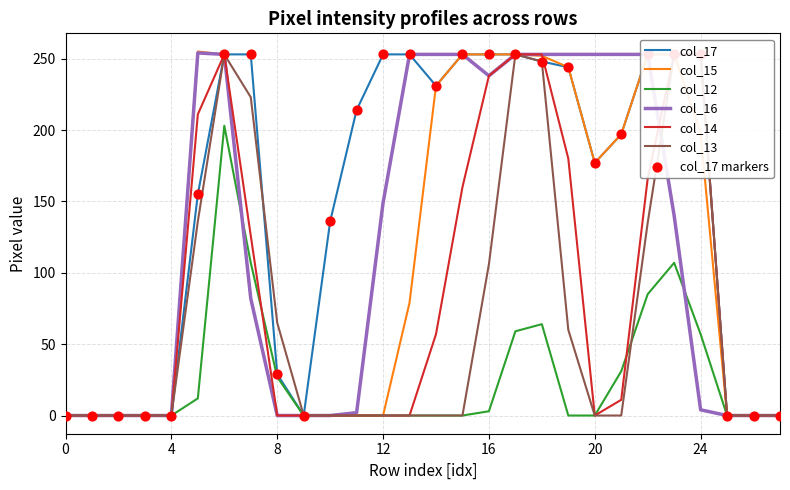

Which series reaches the maximum Y coordinate?

col_15